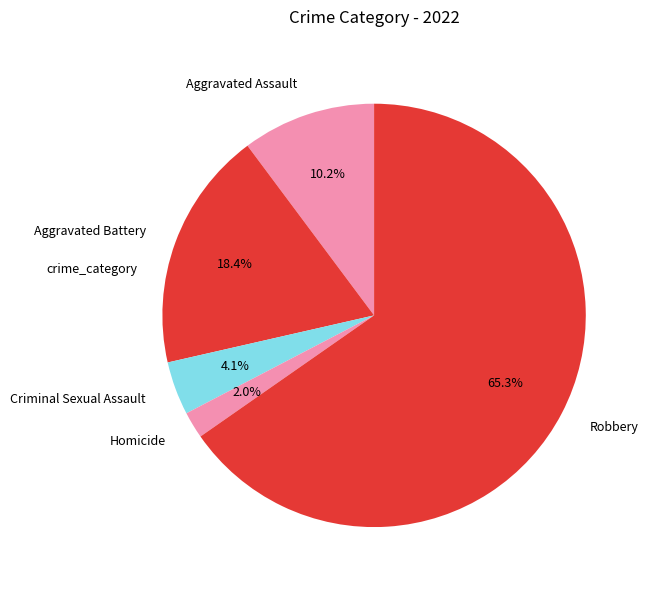

Which category has the biggest portion of the pie?

Robbery